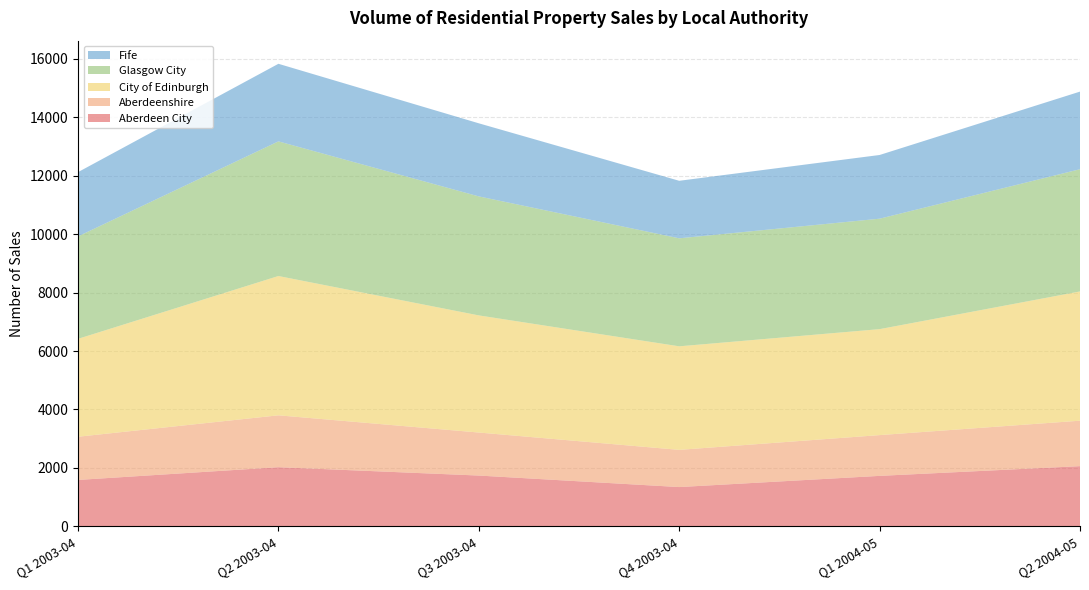

Reading left to right, extract all data points from this chart.

Aberdeen City: Q1 2003-04=1588	Q2 2003-04=2024	Q3 2003-04=1738	Q4 2003-04=1344	Q1 2004-05=1727	Q2 2004-05=2060
Aberdeenshire: Q1 2003-04=1478	Q2 2003-04=1775	Q3 2003-04=1472	Q4 2003-04=1273	Q1 2004-05=1395	Q2 2004-05=1555
City of Edinburgh: Q1 2003-04=3351	Q2 2003-04=4768	Q3 2003-04=4009	Q4 2003-04=3544	Q1 2004-05=3627	Q2 2004-05=4424
Glasgow City: Q1 2003-04=3506	Q2 2003-04=4608	Q3 2003-04=4073	Q4 2003-04=3696	Q1 2004-05=3780	Q2 2004-05=4183
Fife: Q1 2003-04=2199	Q2 2003-04=2655	Q3 2003-04=2501	Q4 2003-04=1969	Q1 2004-05=2180	Q2 2004-05=2656